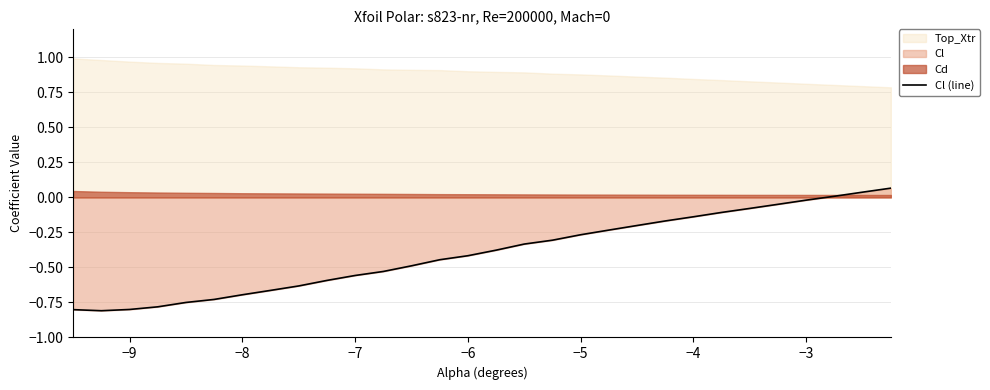

The Cl (line) series shows -0.0 at −4. True or false?

False